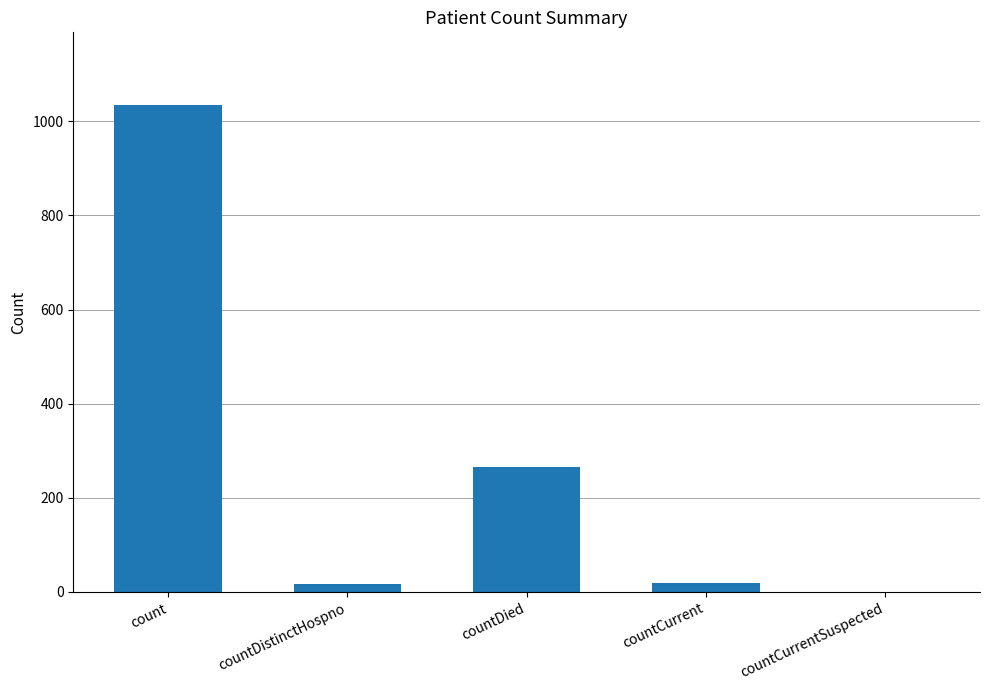

Where is the data nearest to the value 517?

countDied